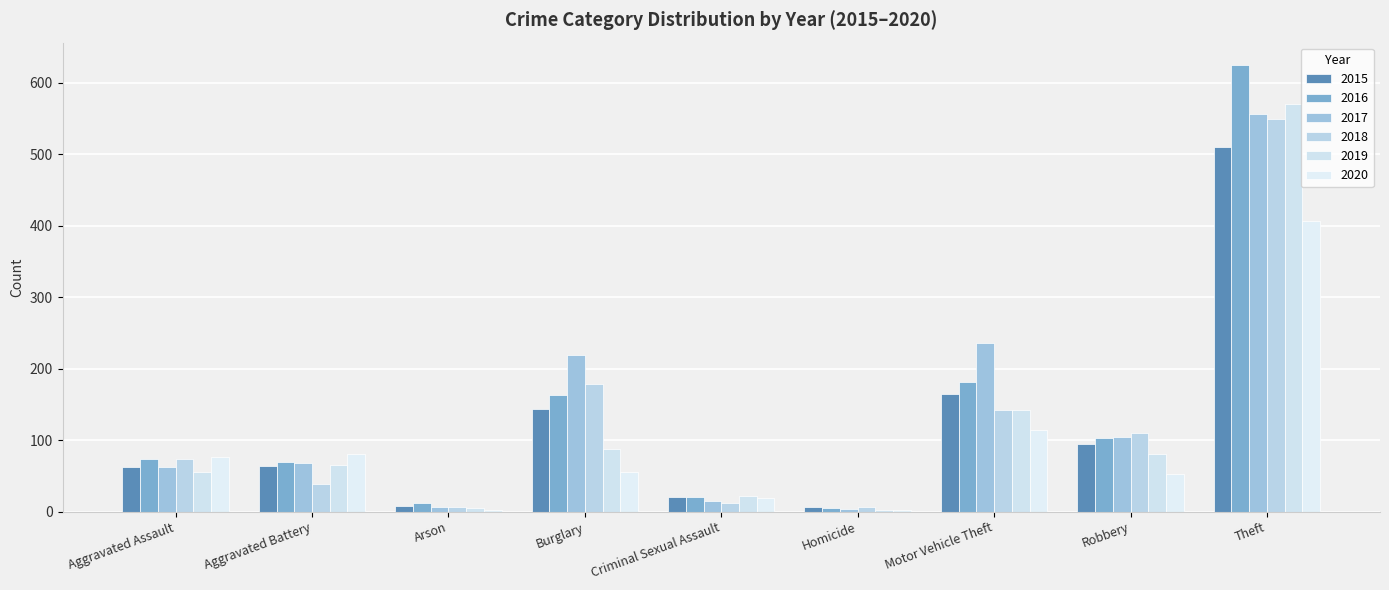

Which series changed the most between Homicide and Motor Vehicle Theft?

2017